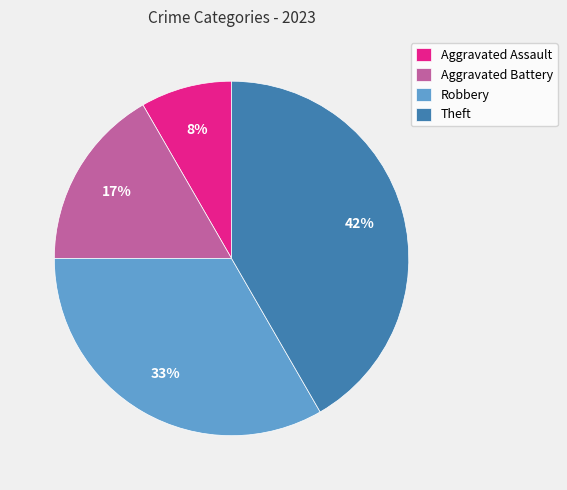

To the nearest percent, what is the combined percentage of Theft and Robbery?

75%